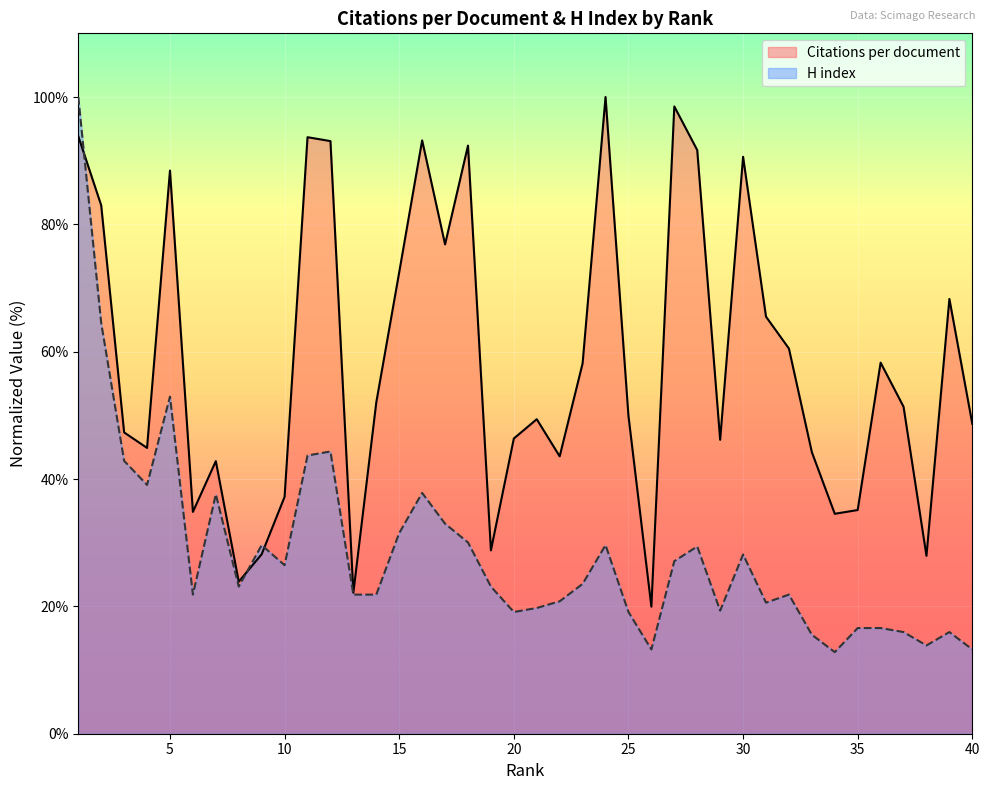

List the series in order of their overall mean, highest first.

Citations per document, H index